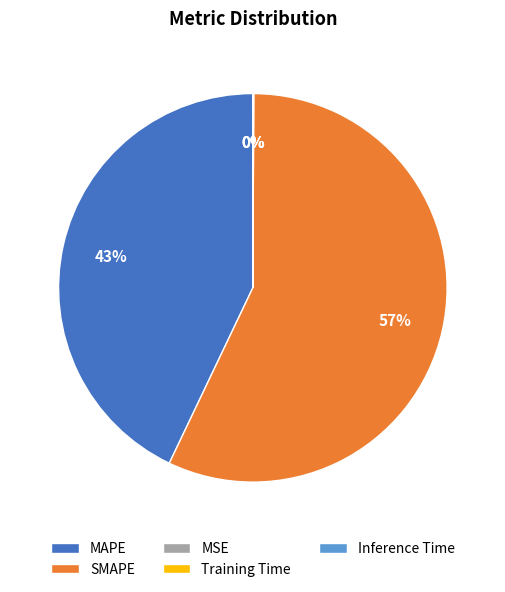

Combined, do SMAPE and MAPE account for over 50%?

Yes